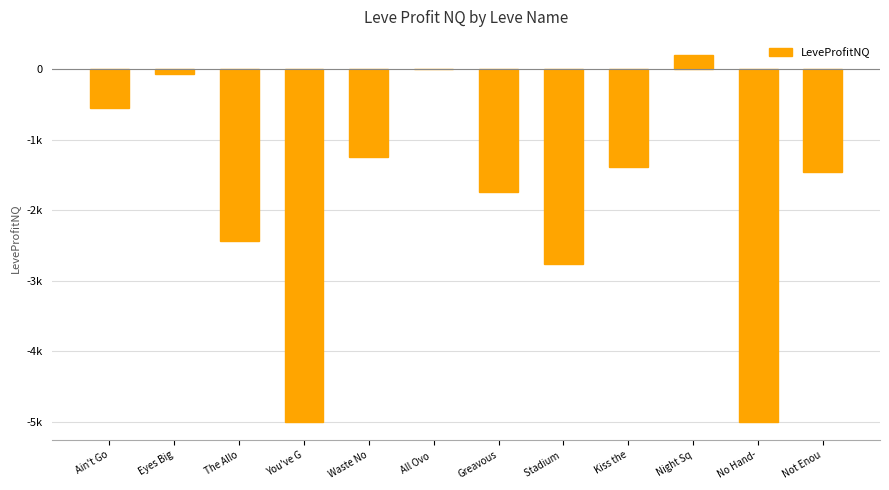

Where does the data first go above -1385?

Ain't Go